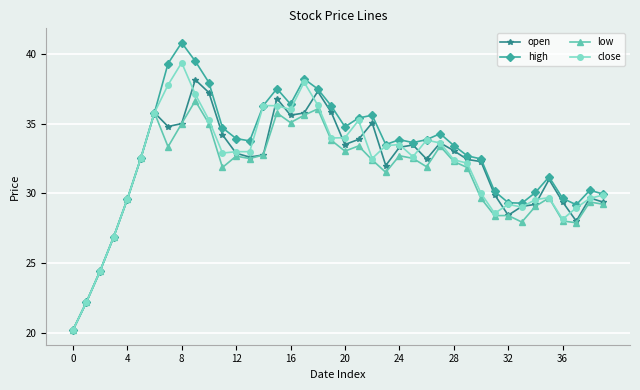

What are all the series names shown in the legend?

open, high, low, close